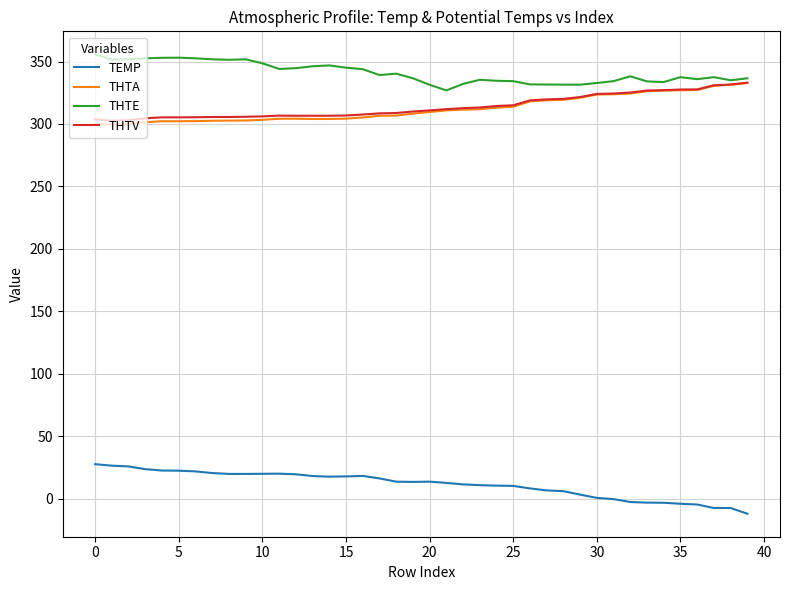

True or false: THTA and TEMP intersect in this chart.

False